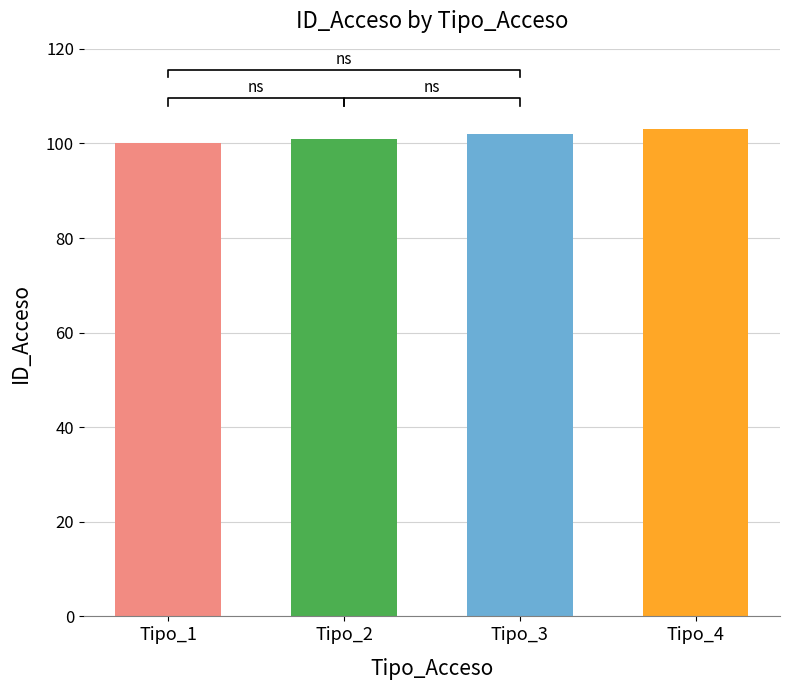

Reading left to right, transcribe all the data shown in this chart.

Tipo_1=100	Tipo_2=101	Tipo_3=102	Tipo_4=103